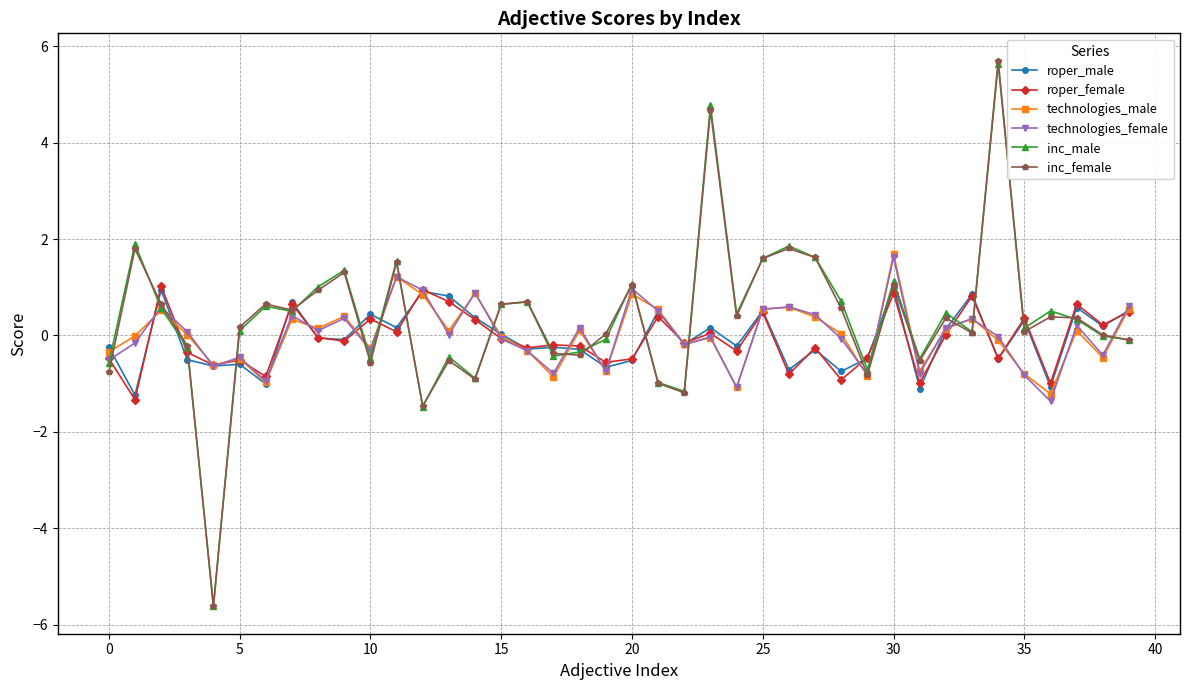

Which series has the largest range (max minus min)?

inc_female